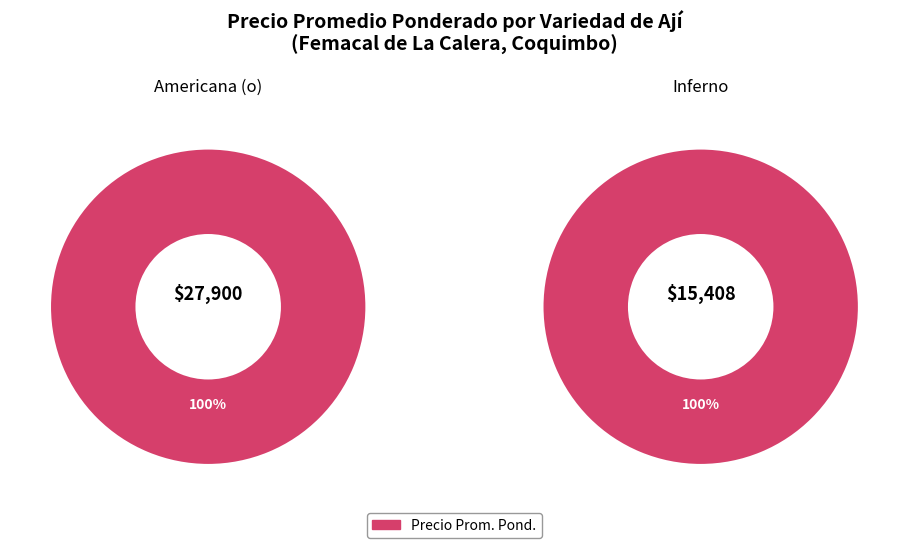

Rank the categories by value from highest to lowest.

Americana (o), Inferno